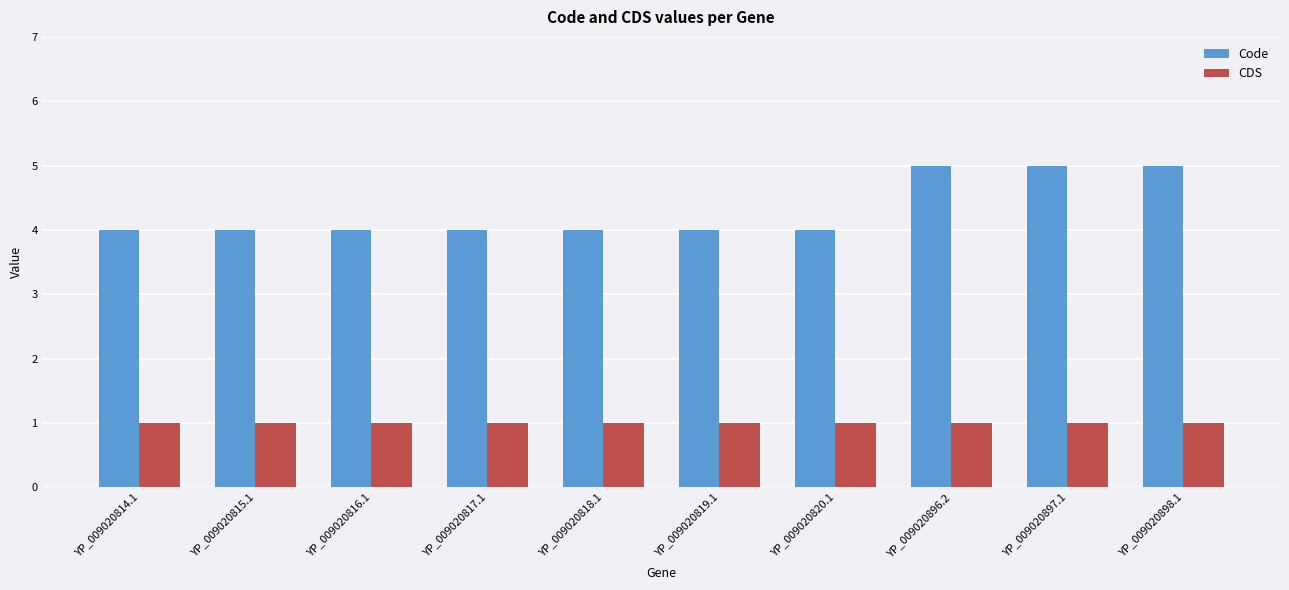

Which series has the largest range (max minus min)?

Code